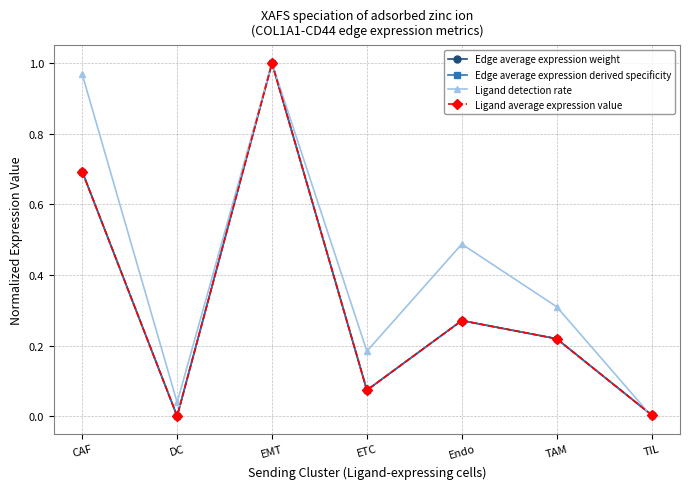

Is this an area chart (filled region under the line)?

No